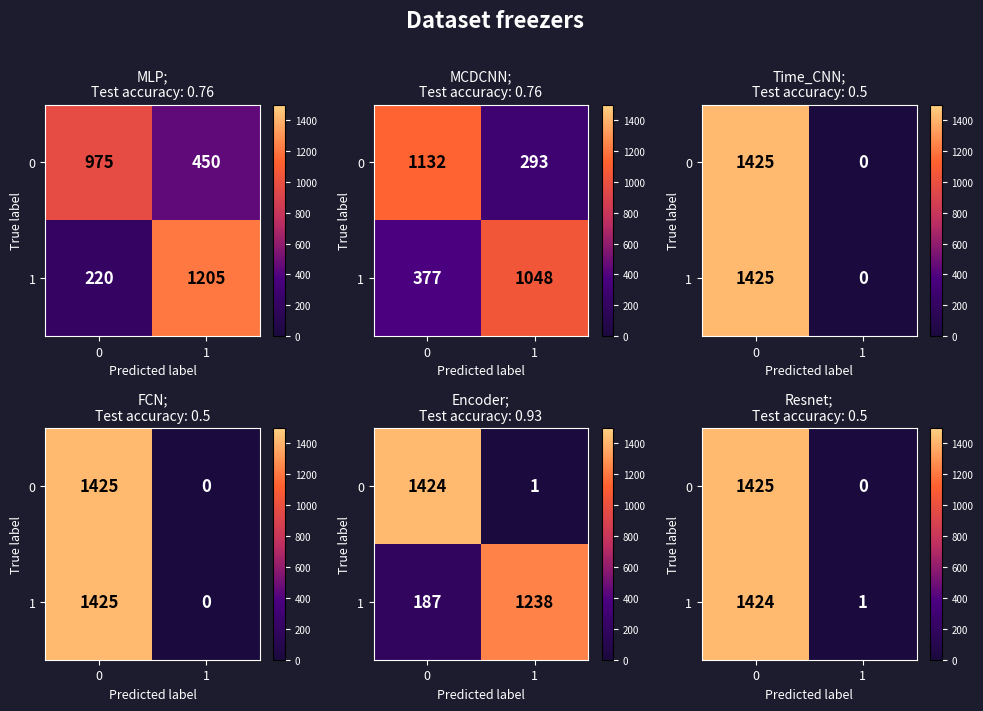

At how many categories does at least one series exceed 451?

1